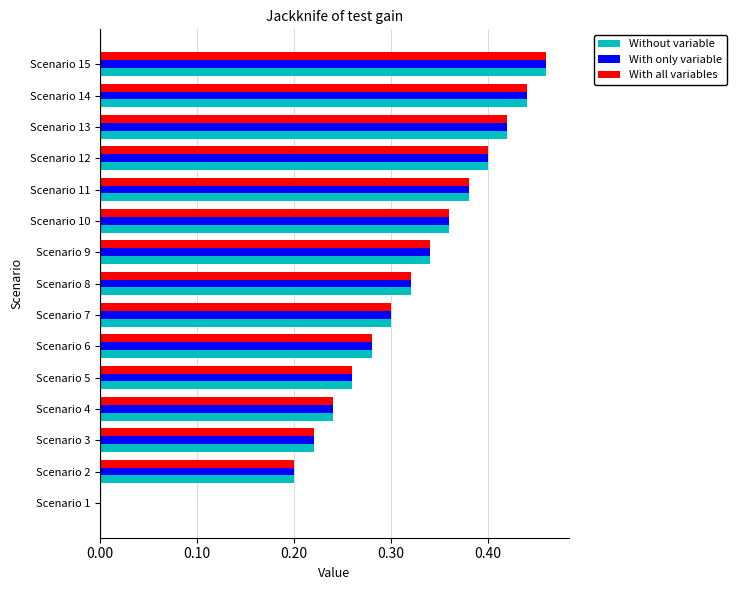

How many data points in With all variables are above 0?

14